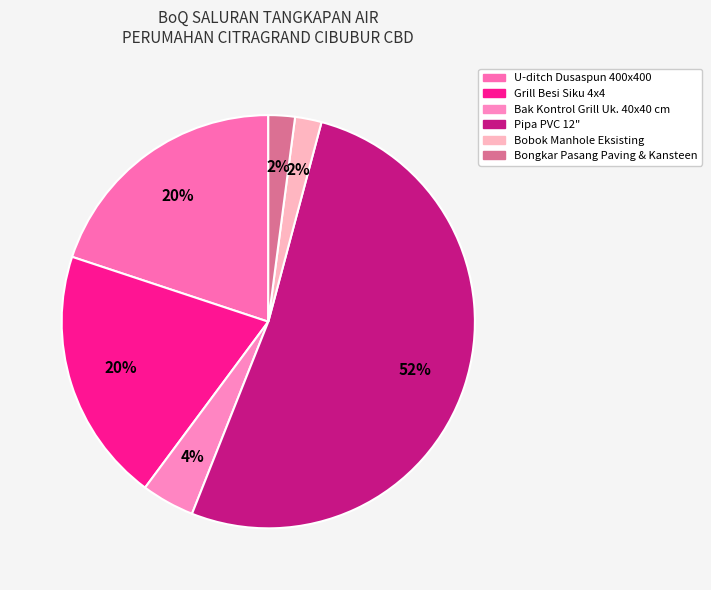

What percentage is the U-ditch Dusaspun 400x400 slice, to the nearest percent?

20%